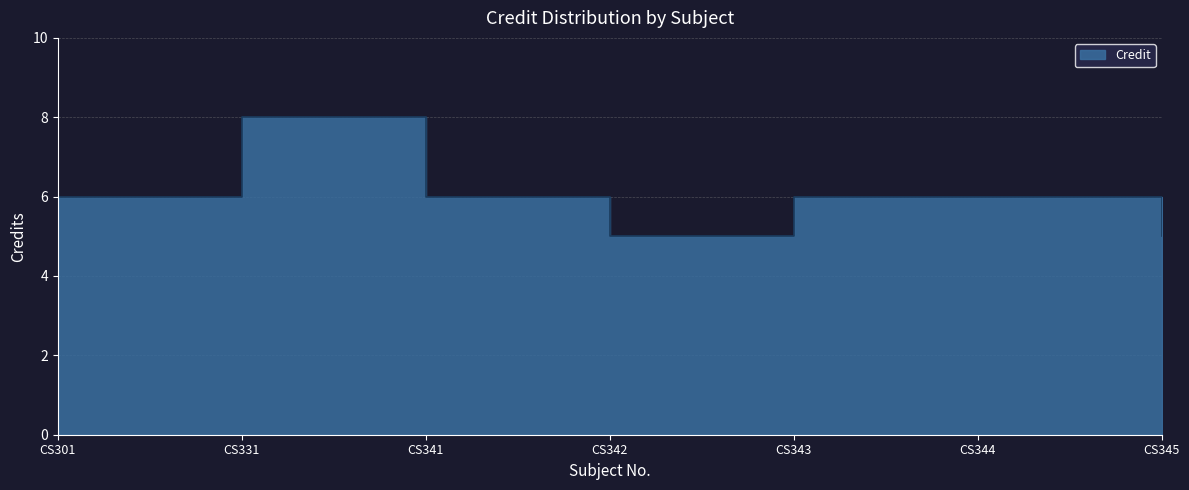

What is the maximum value shown in the chart?

8